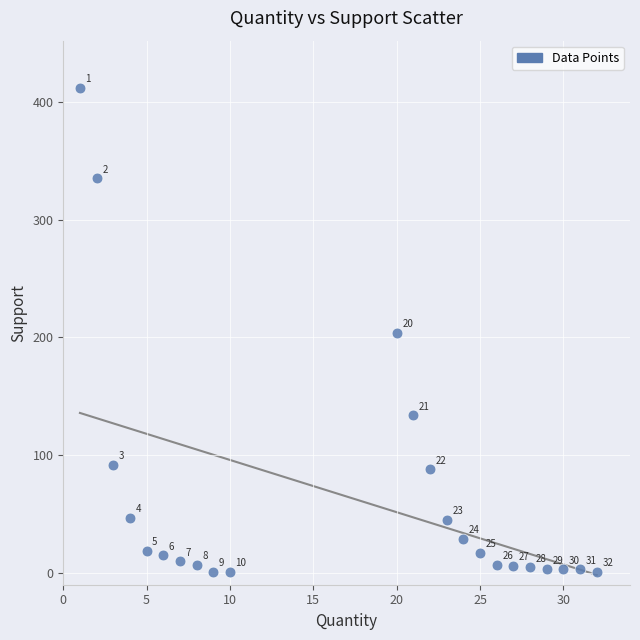

What is the range of X values (max minus min)?

31